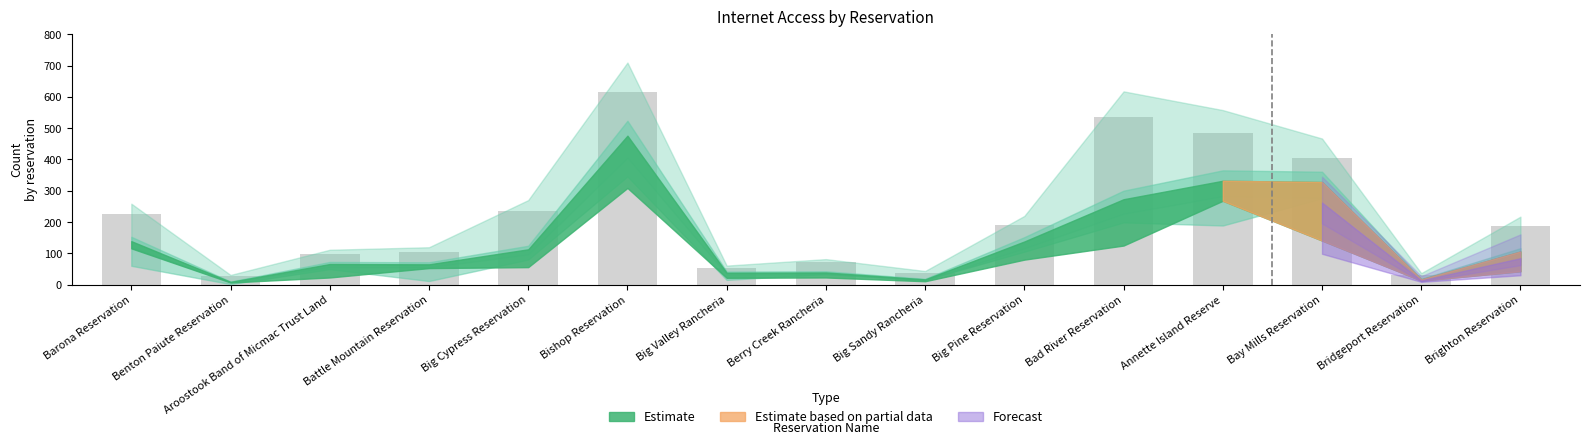

Read the value at Aroostook Band of Micmac Trust Land.

97